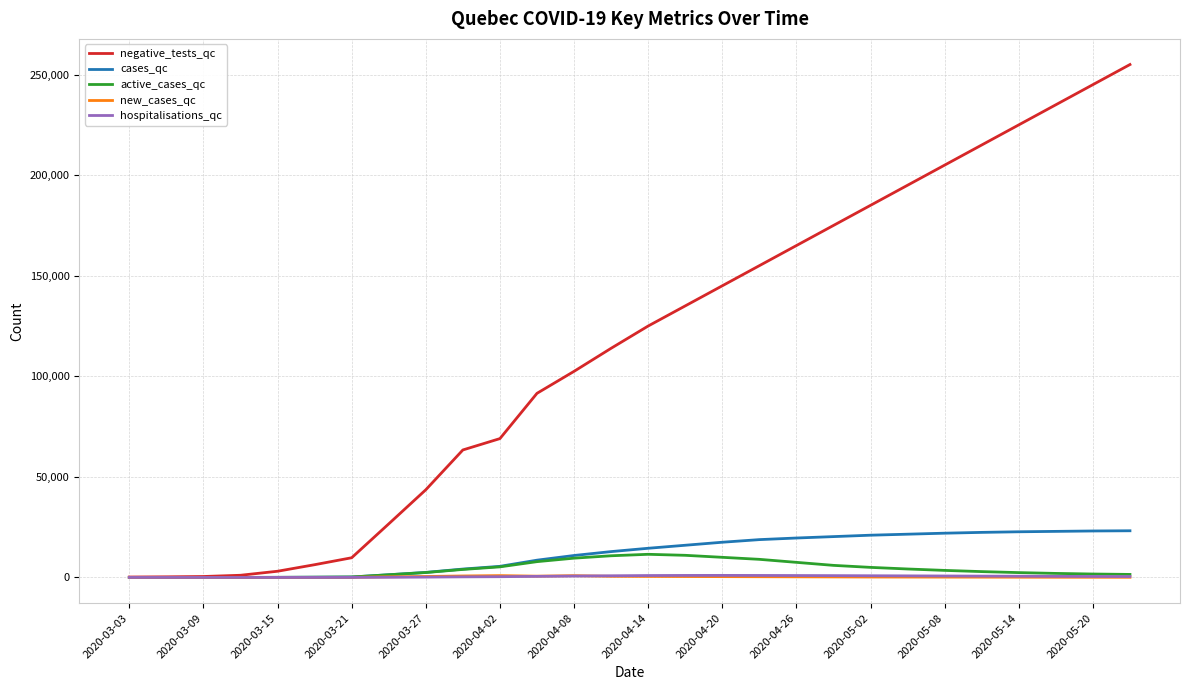

How many values in the negative_tests_qc series are below 125000?

14